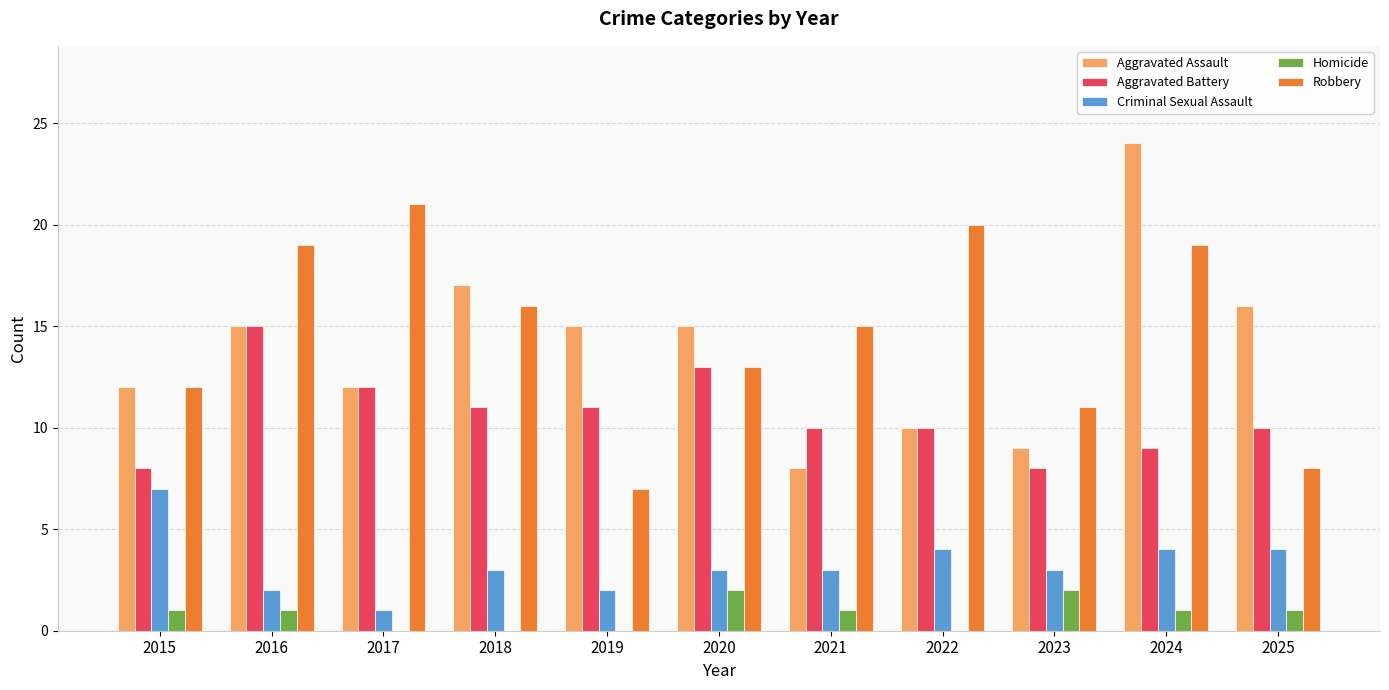

Is the value of Homicide at 2021 greater than the value of Robbery at 2021?

No